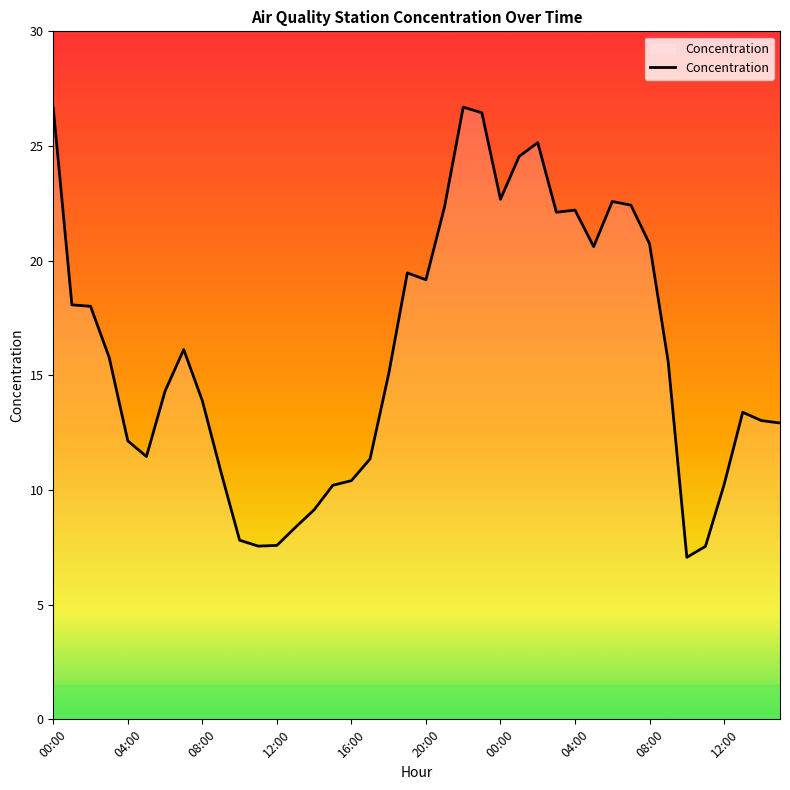

What is the minimum value shown in the chart?

7.1